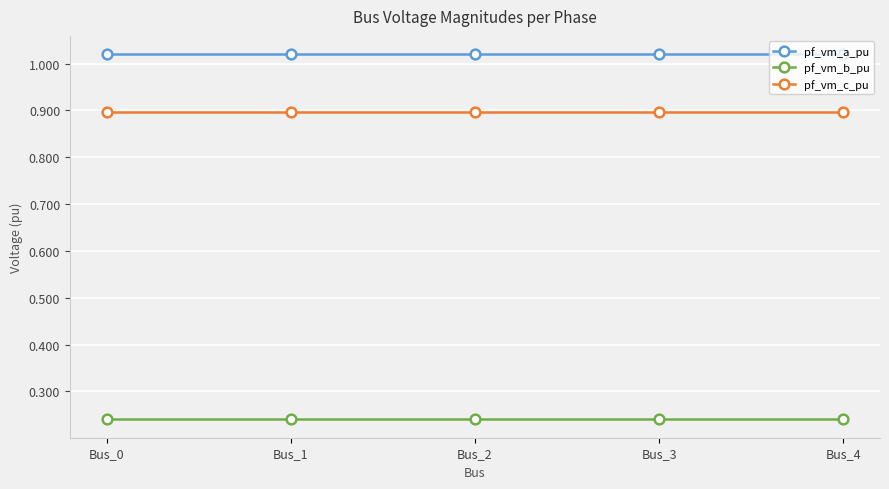

The value of pf_vm_c_pu at Bus_0 is 0.9. True or false?

True